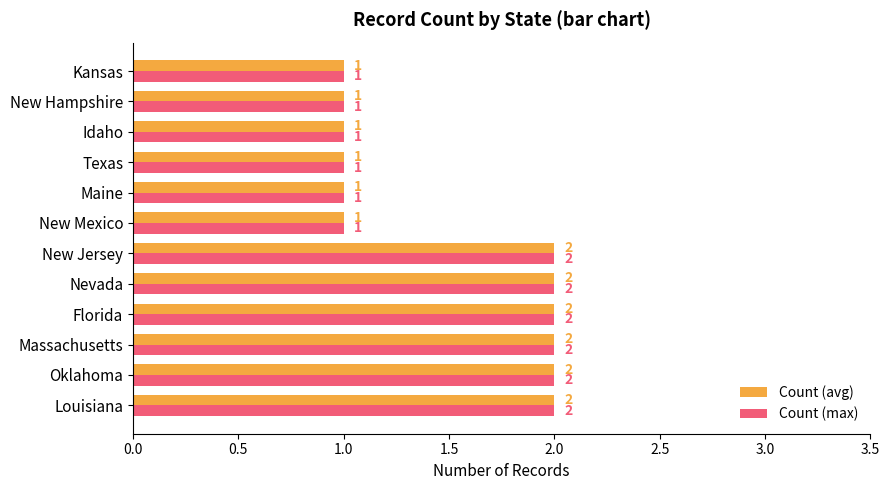

The value of Count (avg) at Massachusetts is 2. True or false?

True